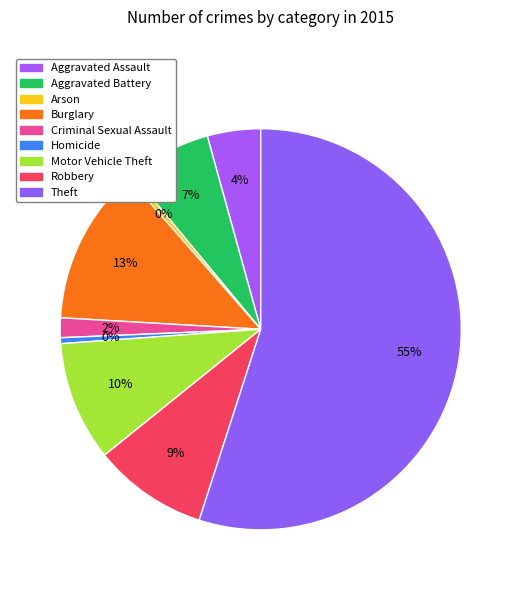

What is the smallest slice in the pie chart?

Arson